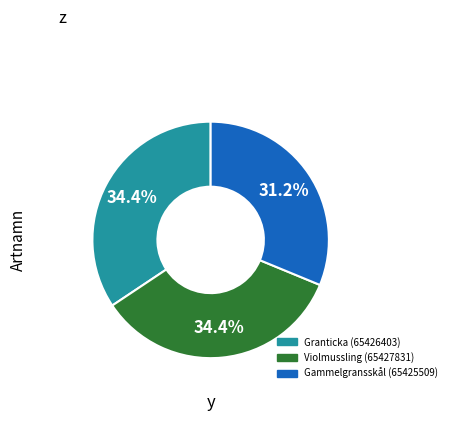

Is it true that Granticka (65426403) is 48% of the pie?

False